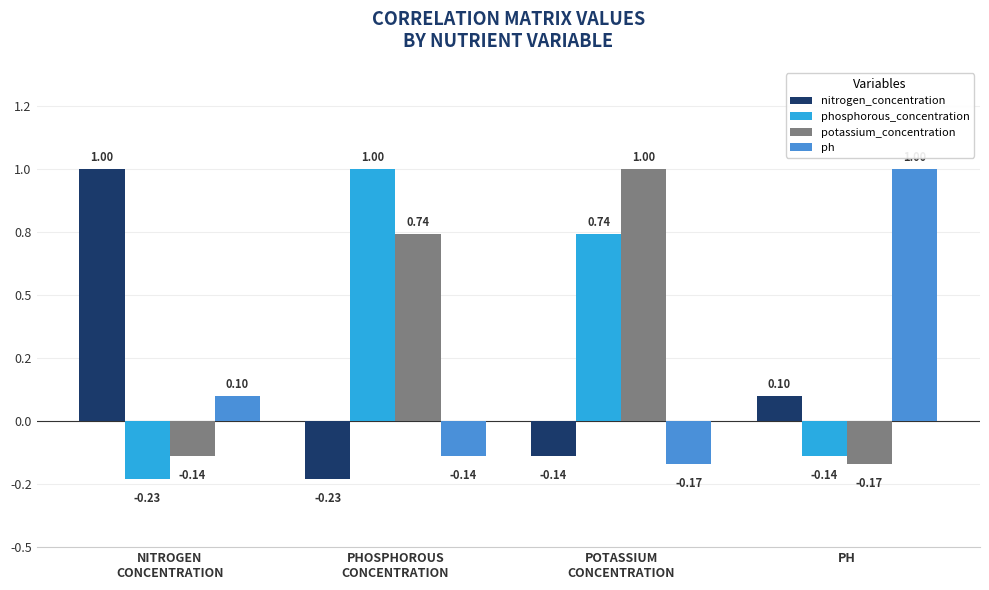

At which label is ph closest to 0?

NITROGEN
CONCENTRATION